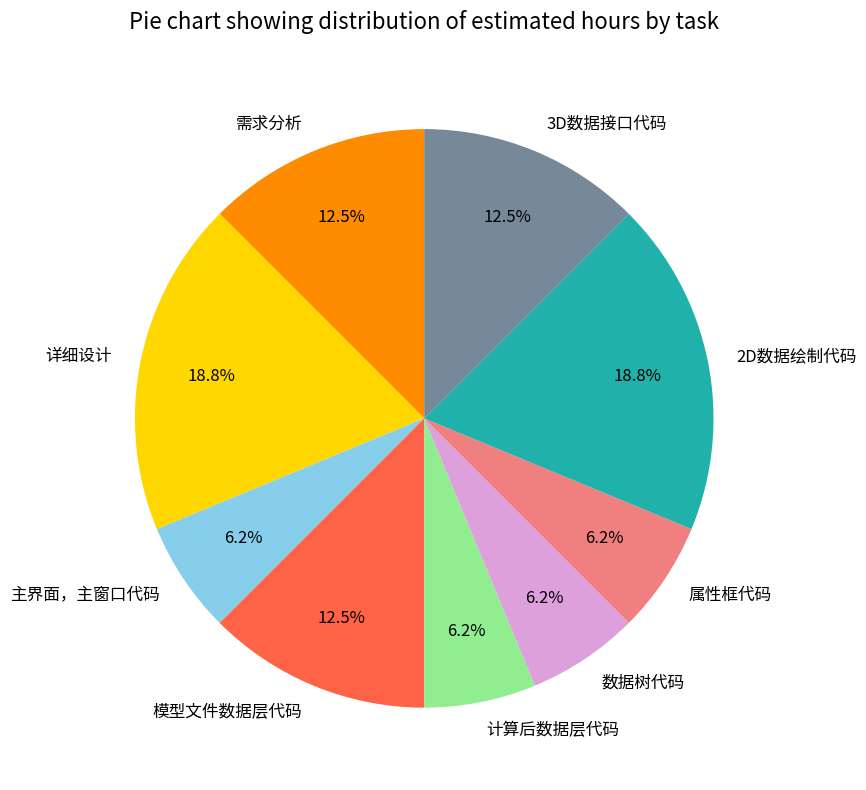

Does 需求分析 represent more than half of the total?

No